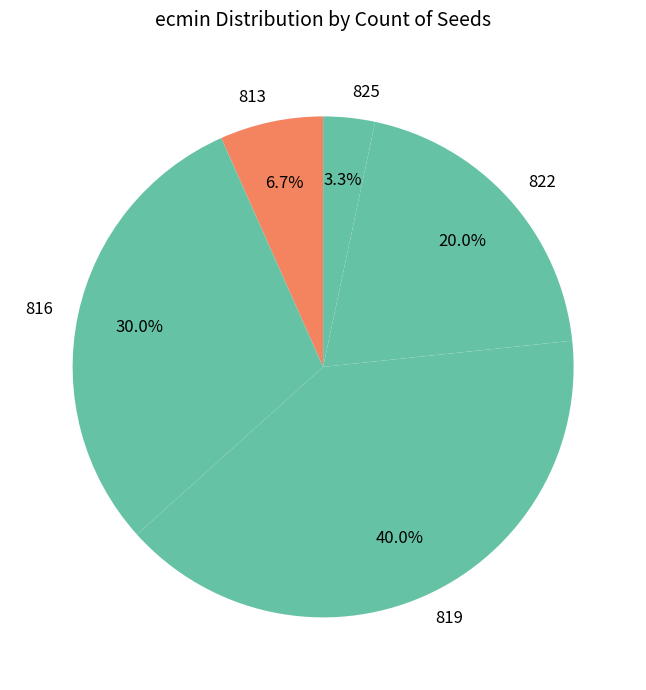

Does 813 represent more than half of the total?

No